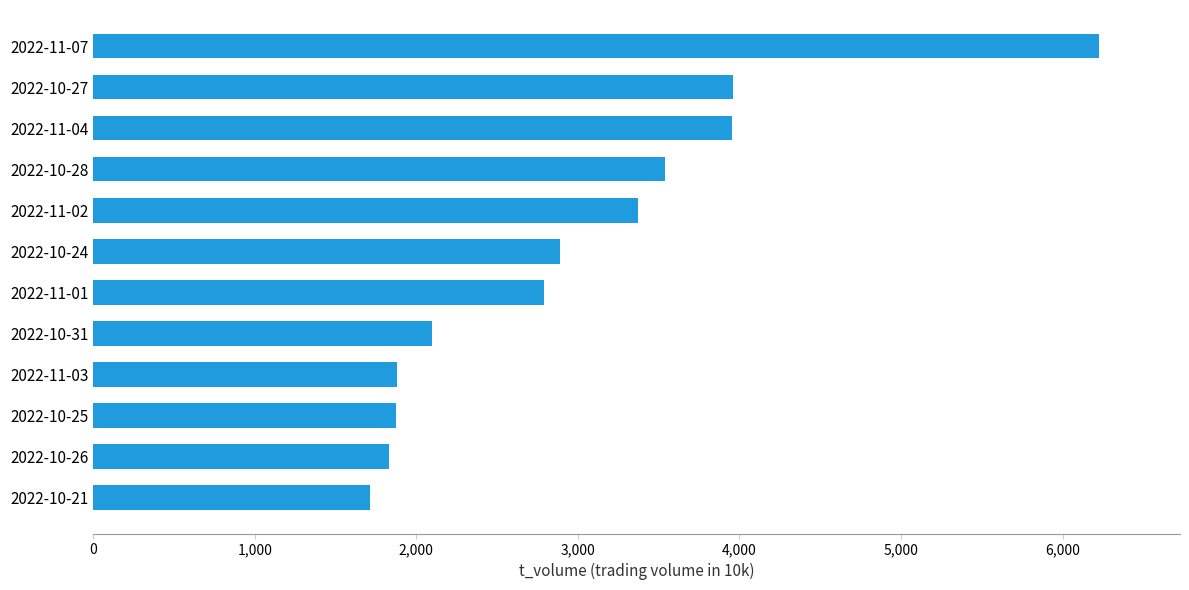

What is the minimum value shown in the chart?

1715